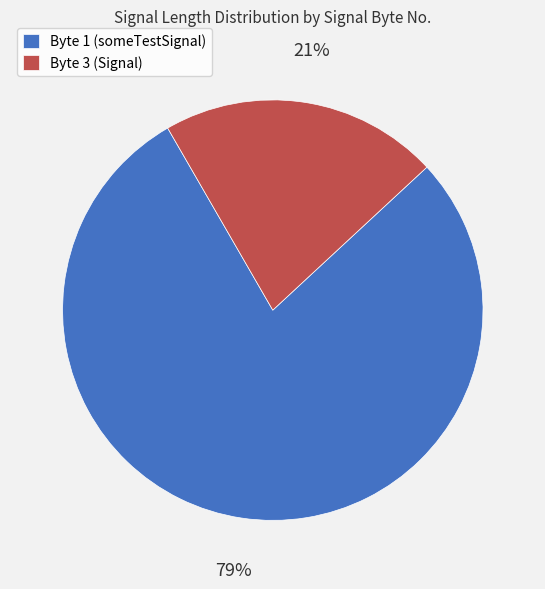

Which slice is the largest?

Byte 1 (someTestSignal)